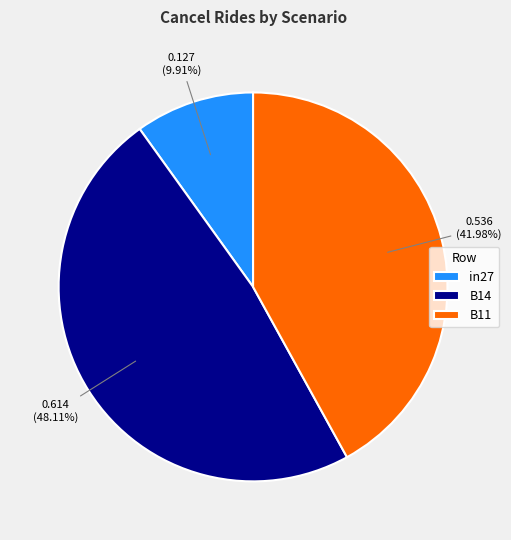

Is it true that B14 is 48% of the pie?

True